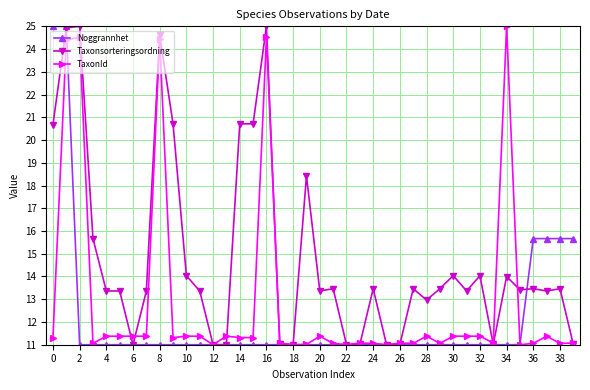

What is the greatest value displayed?

25.0